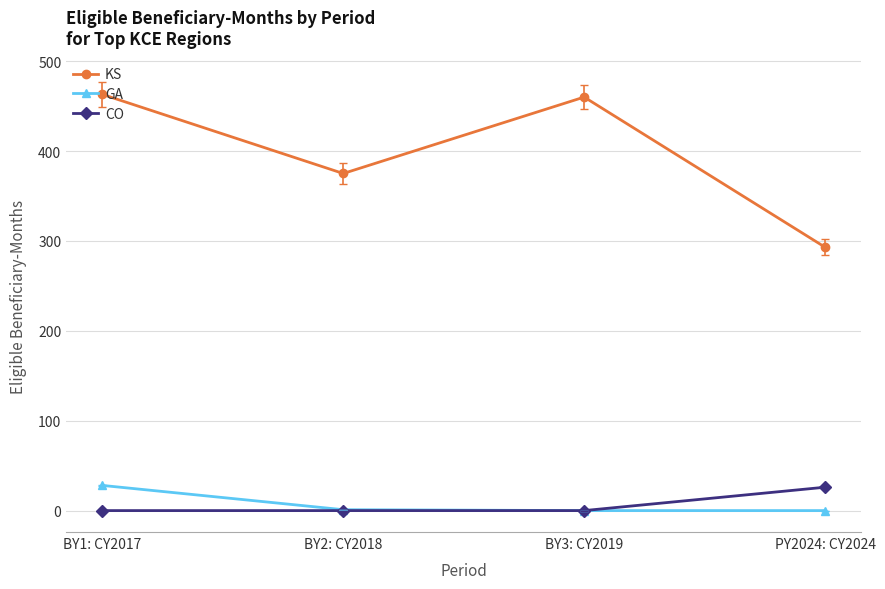

Which series has the largest total across all categories?

KS